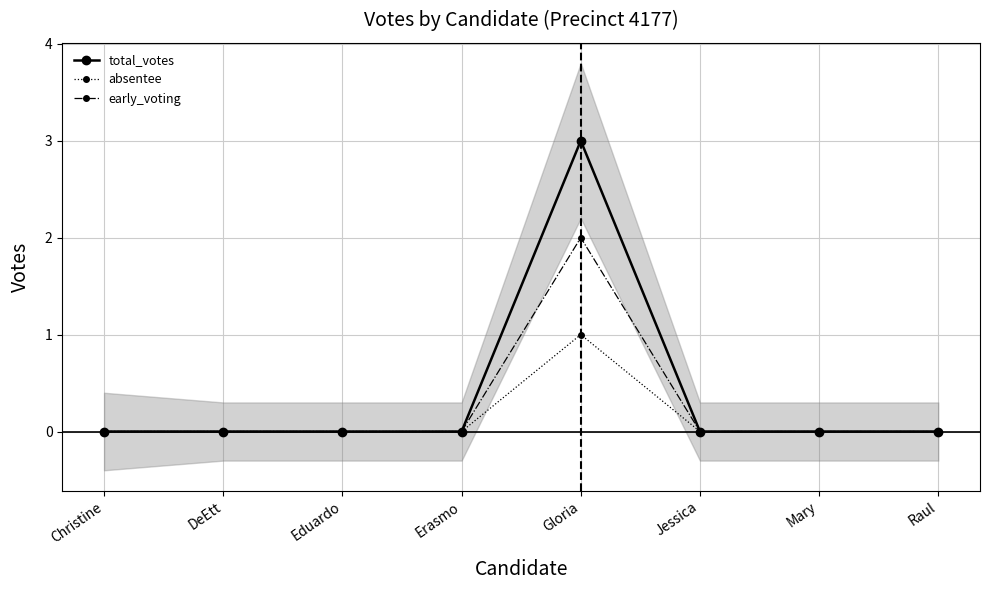

Which series has the largest total across all categories?

total_votes